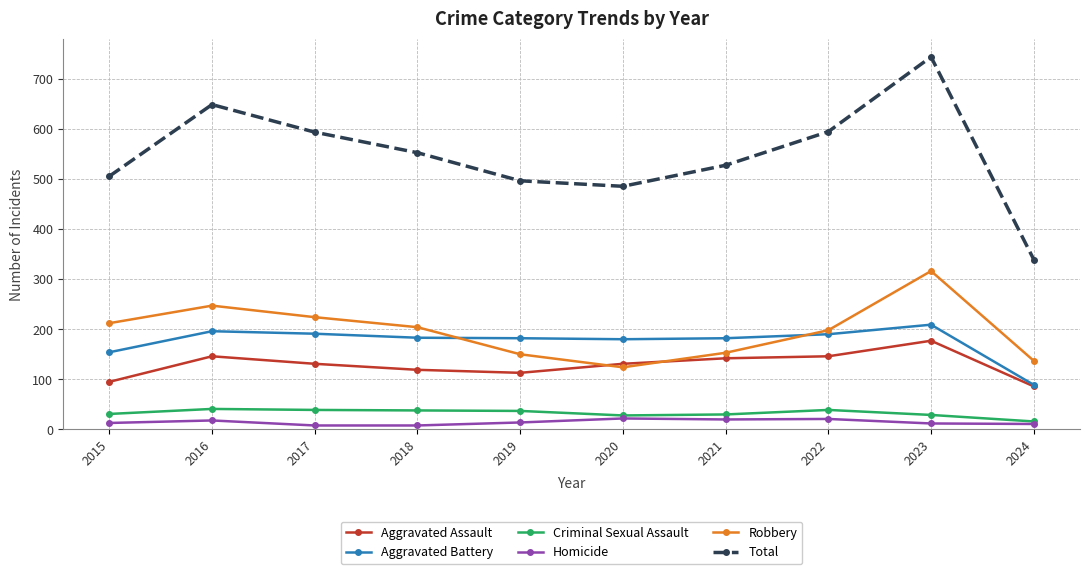

Which series has the widest spread of values?

Total